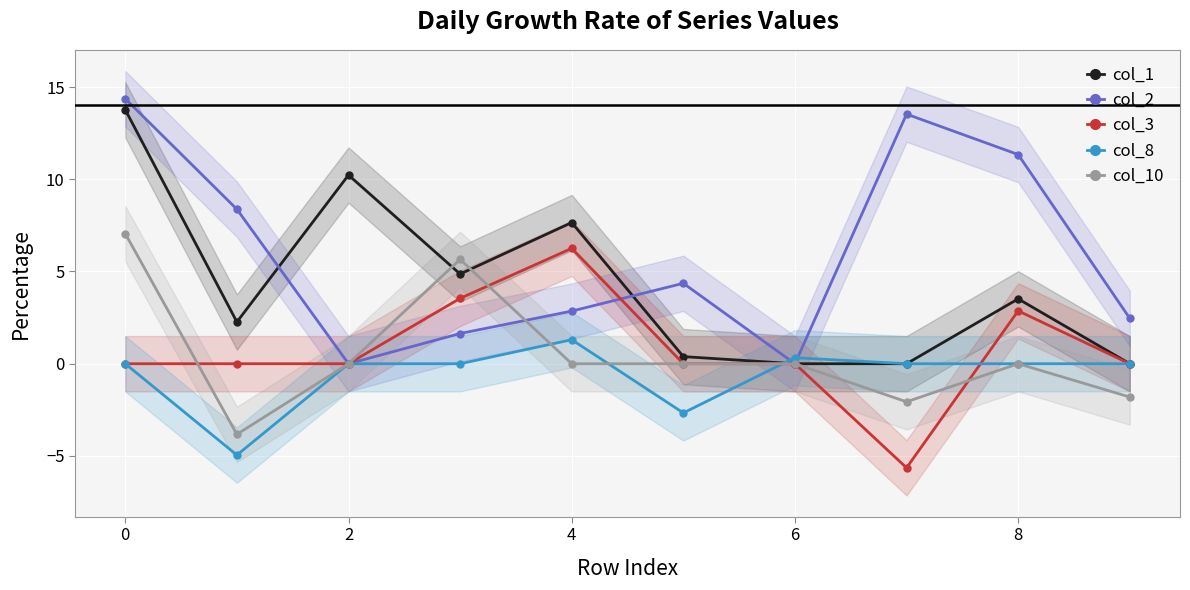

The value of col_1 at 2 is 10.2. True or false?

True